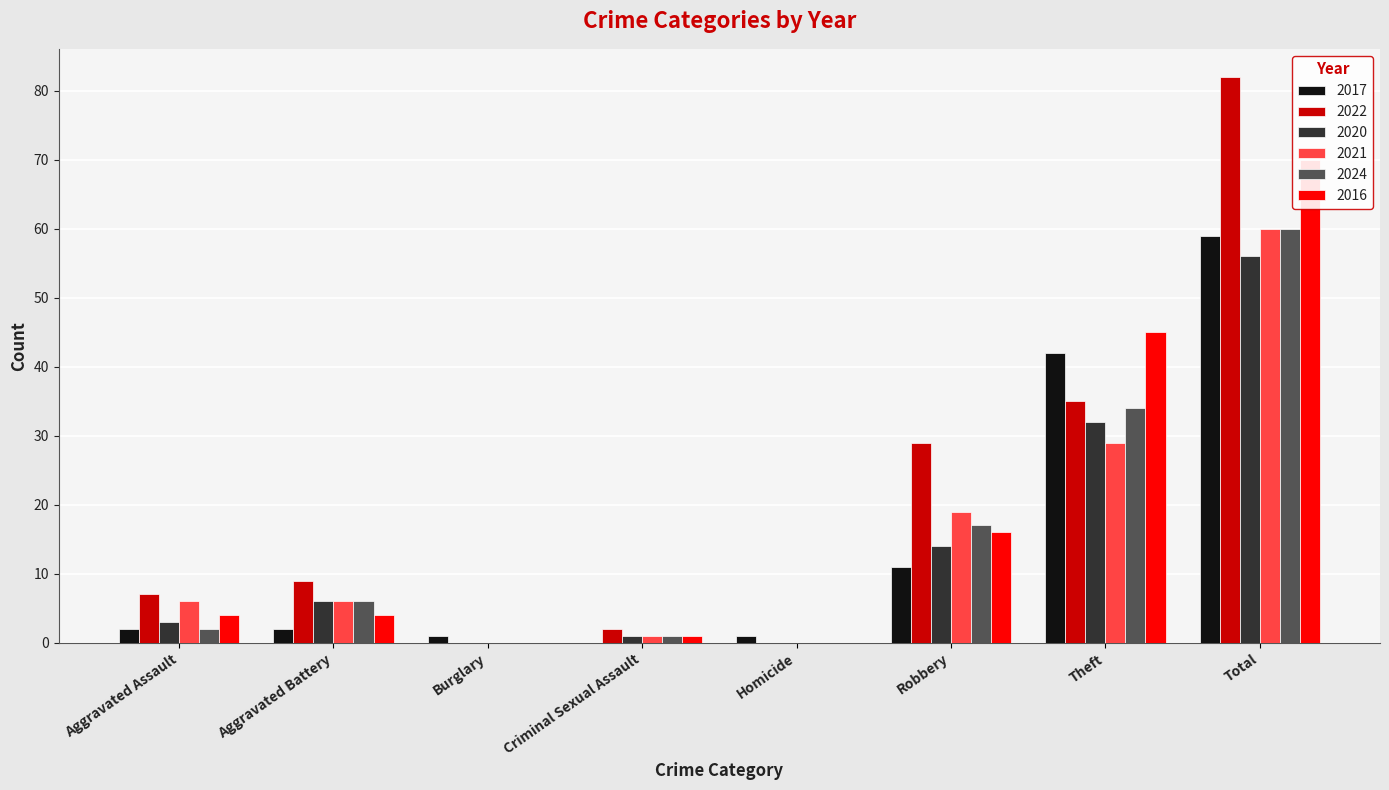

What is the average value of the 2021 series?

15